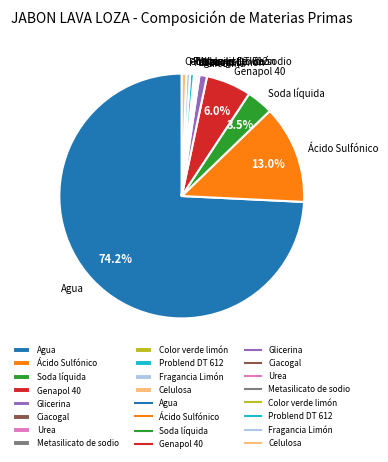

Is there any slice that represents more than half of the pie?

Yes